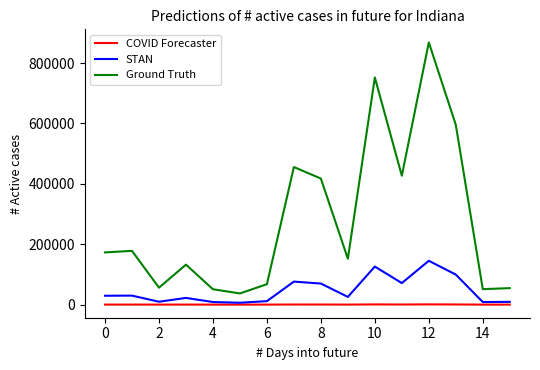

What is the greatest value displayed?

868350